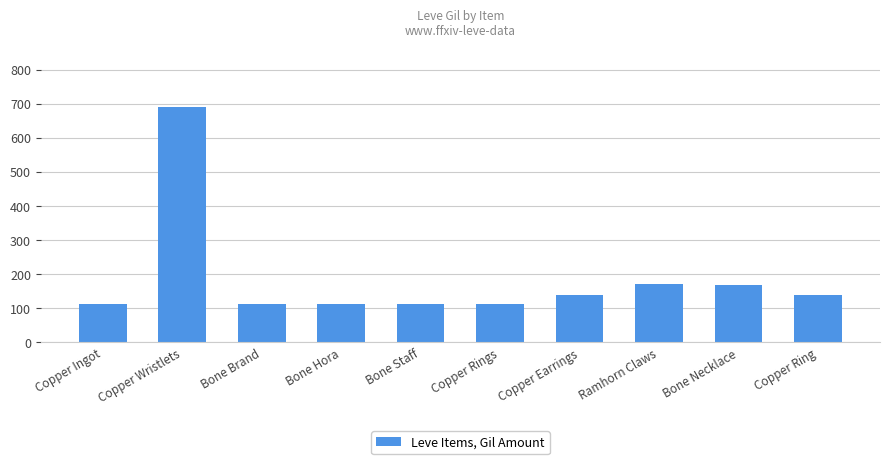

The value at Bone Necklace is 169. True or false?

True